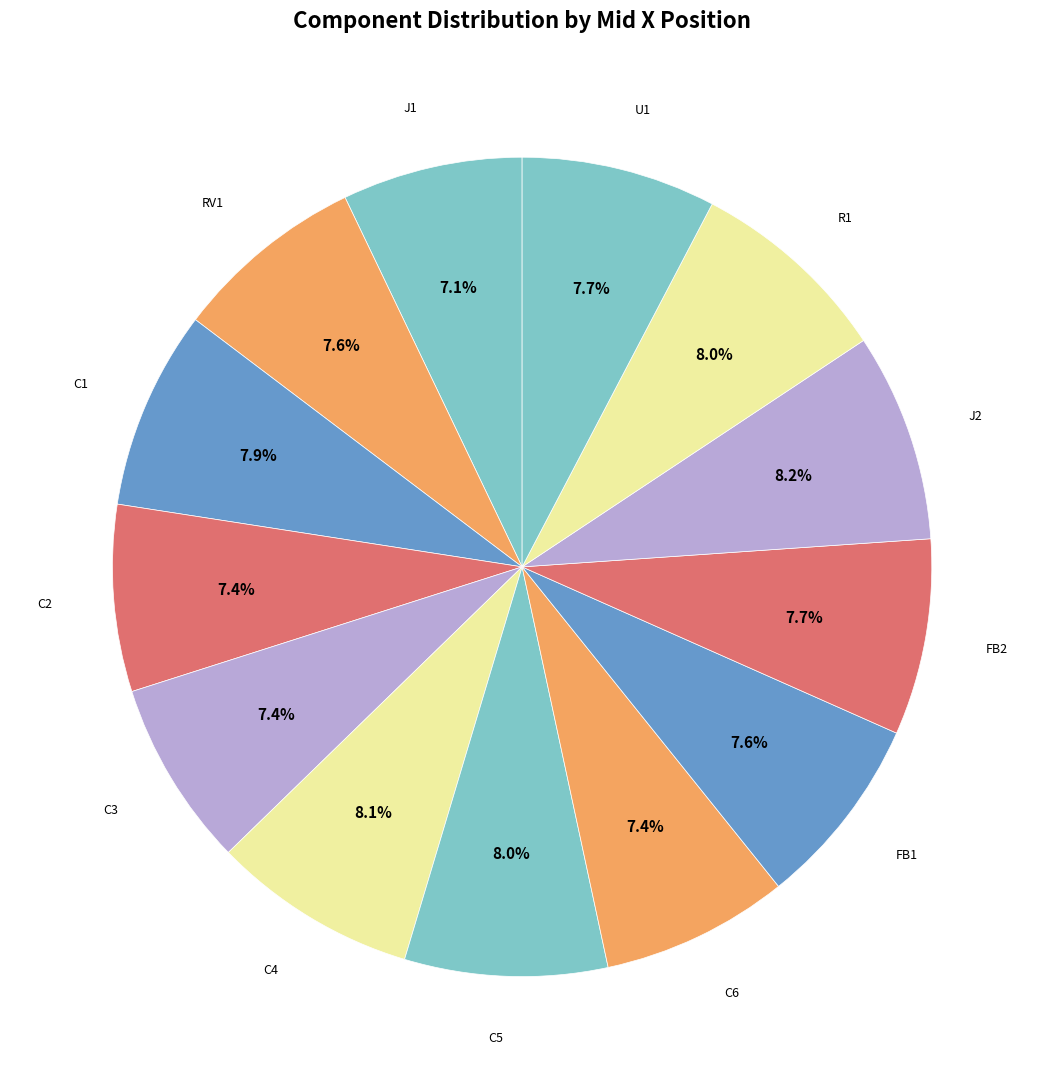

To the nearest percent, what portion does J2 represent?

8%